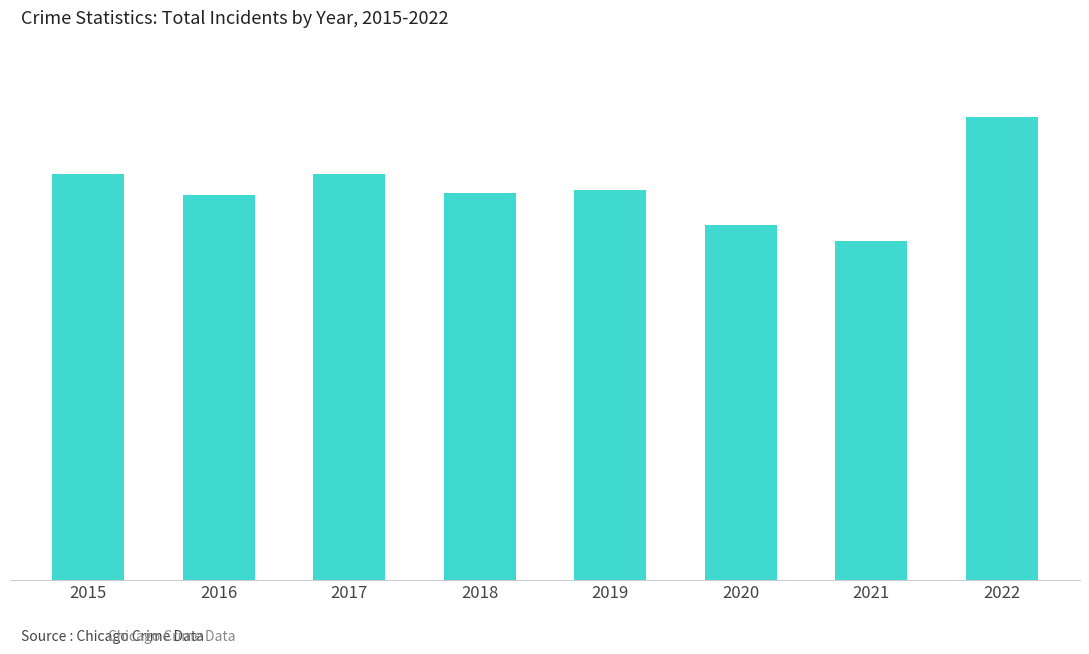

List the labels in order of value, largest first.

2022, 2015, 2017, 2019, 2018, 2016, 2020, 2021